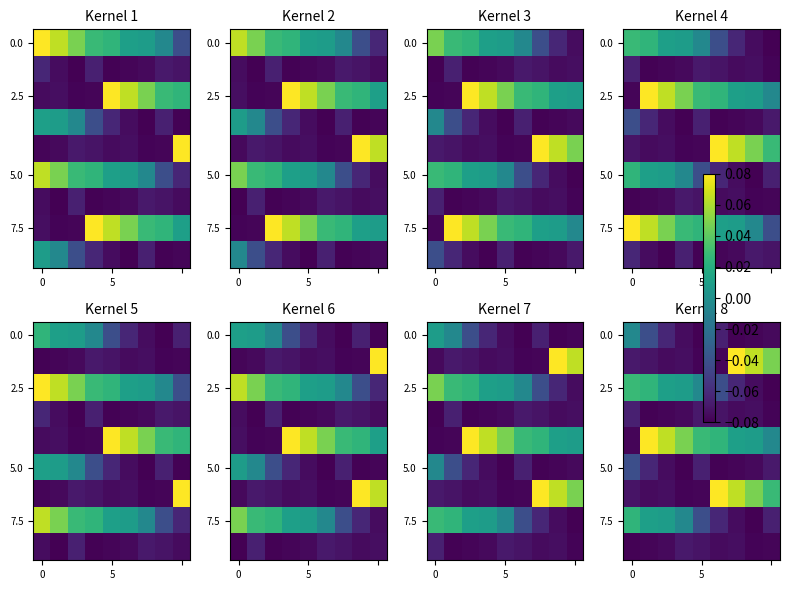

What is the total value across all series at 7?

-0.3